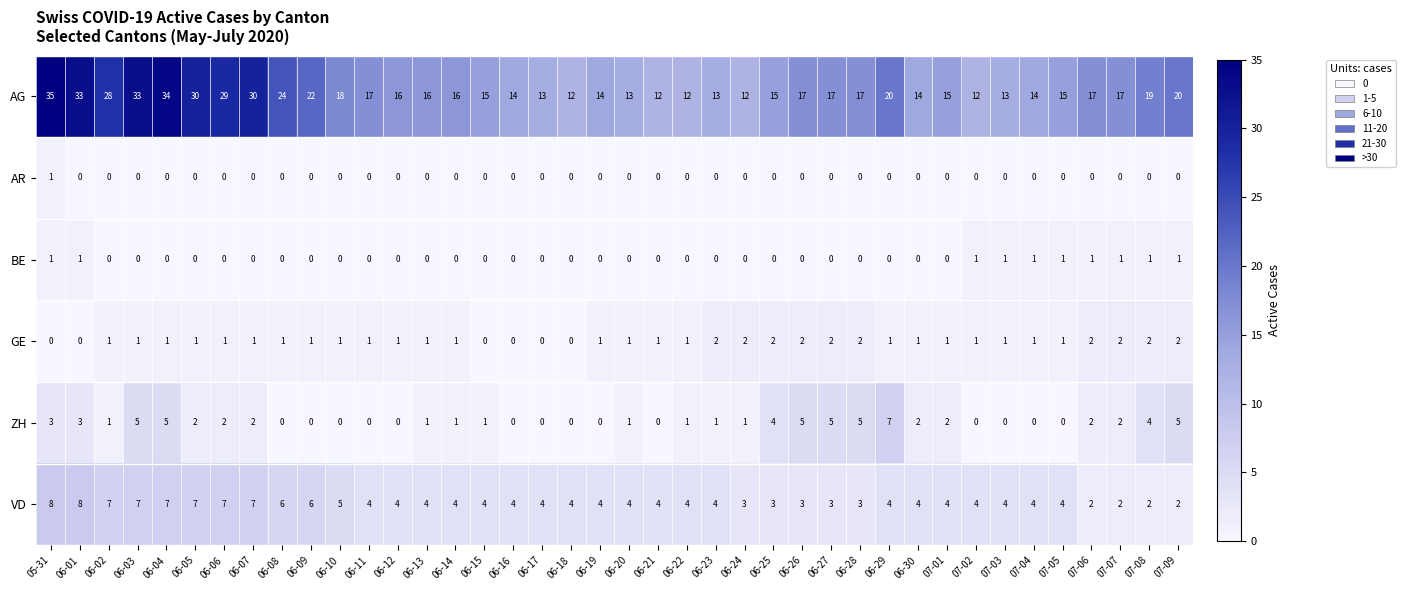

True or false: AR has a value of 0 at 06-20.

True